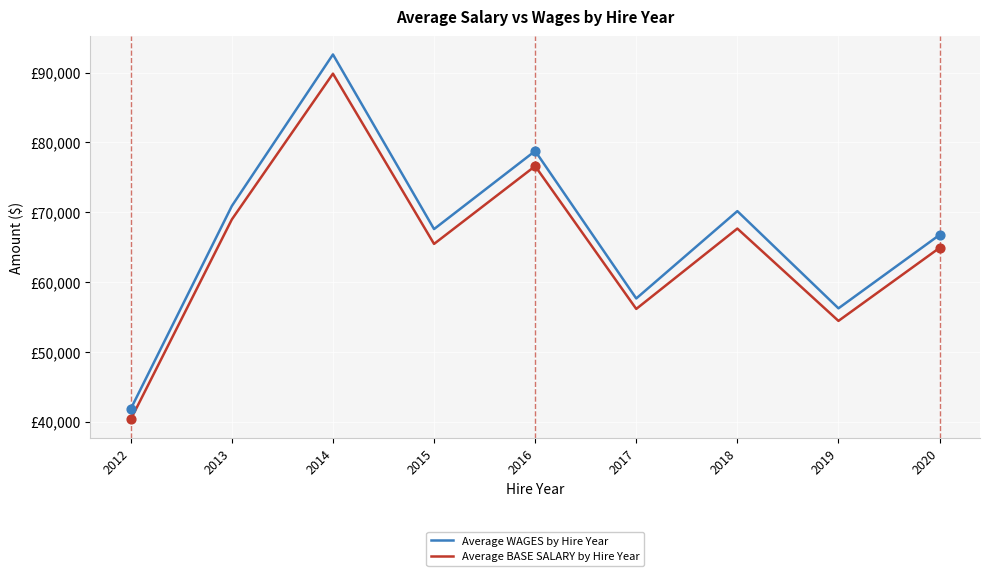

Is the value of Average WAGES by Hire Year at 2019 greater than the value of Average BASE SALARY by Hire Year at 2018?

No